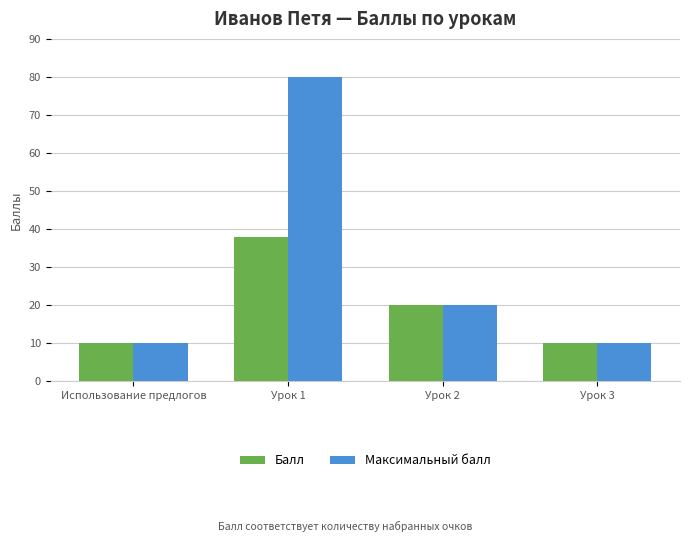

Are the bars grouped side by side (vs. stacked)?

Yes